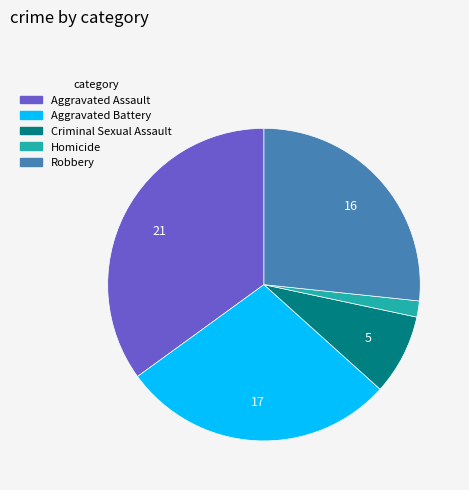

Is there any slice that represents more than half of the pie?

No